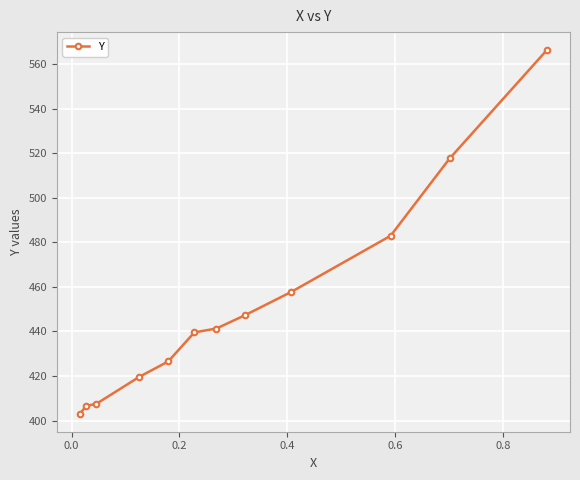

What is the value of the 10th point from the left?

482.9